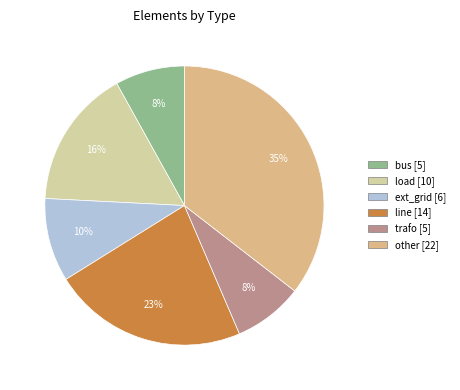

Approximately how many times larger is the value at line compared to ext_grid?

2.3